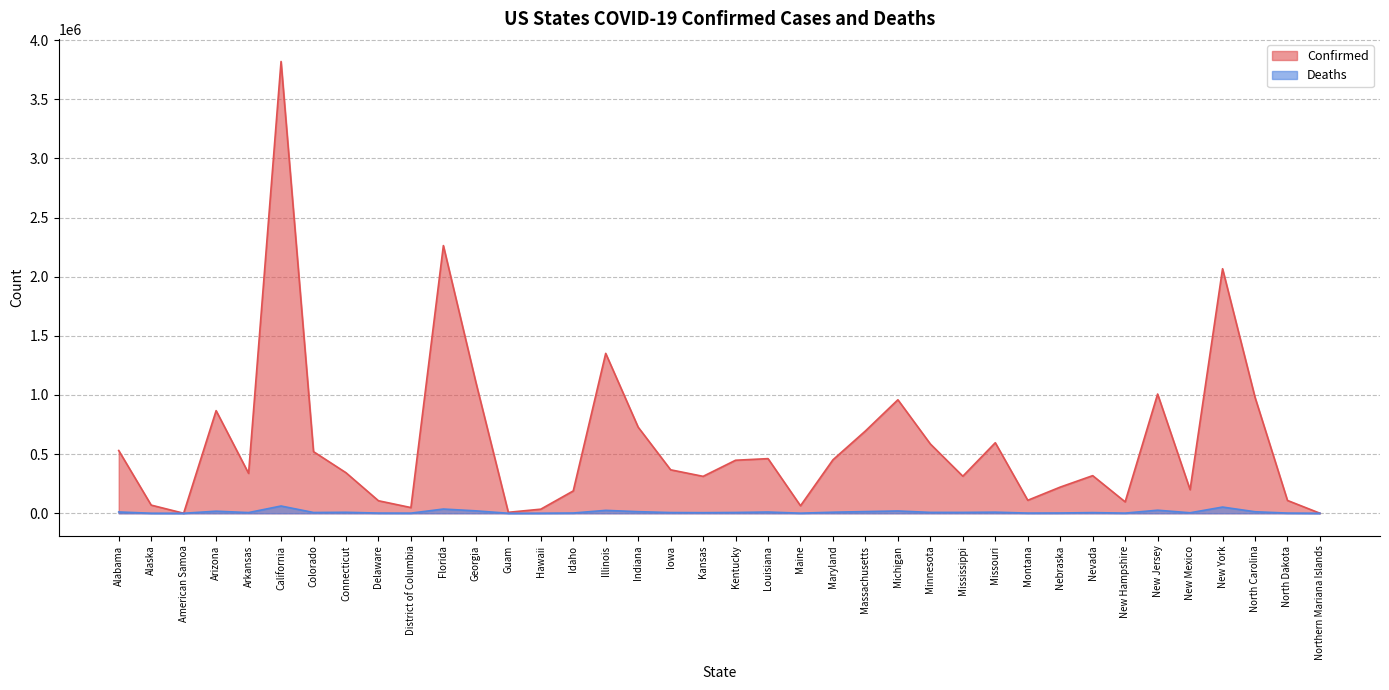

True or false: Confirmed and Deaths cross at least once.

False